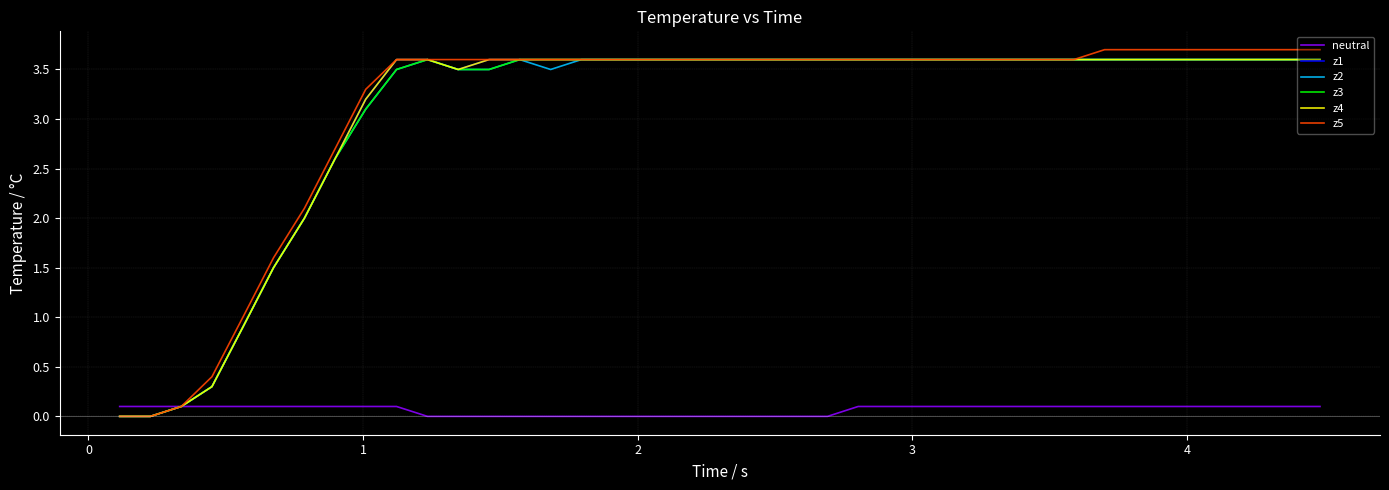

How many series are shown in this chart?

6